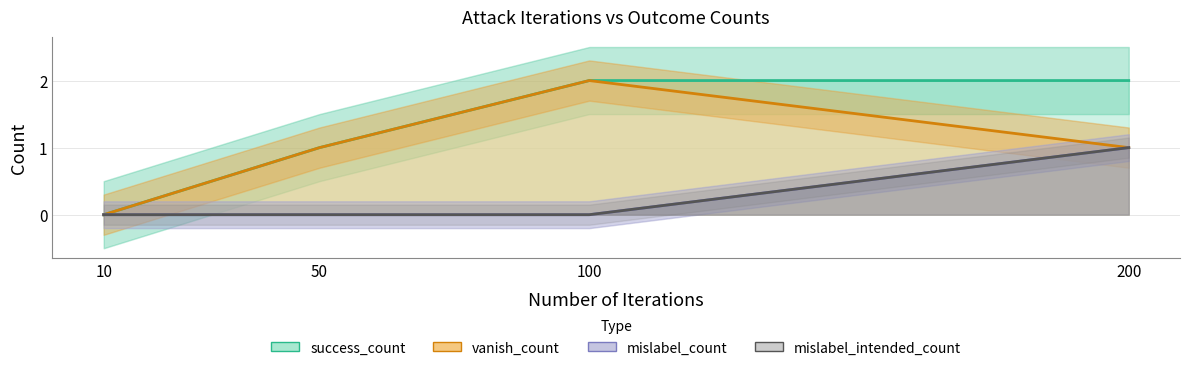

At 50, list the series in order from smallest to largest.

mislabel_count, mislabel_intended_count, success_count, vanish_count